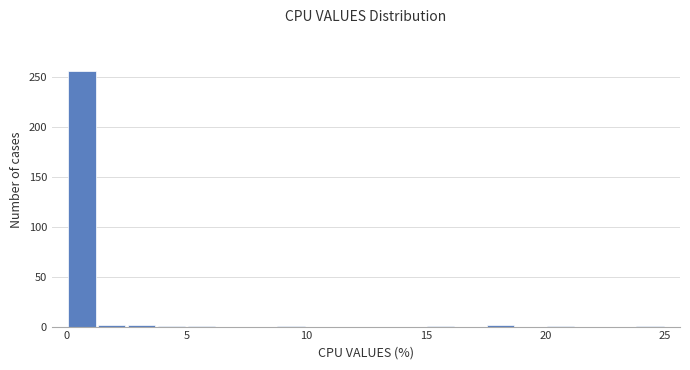

Read against the x-axis, roughly where is the centre of the tallest bar?

0.5